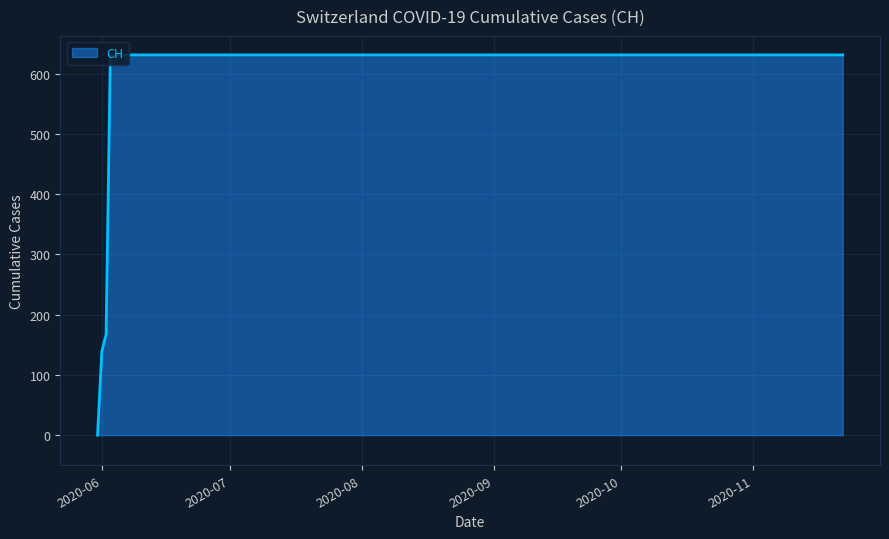

What is the greatest value displayed?

631